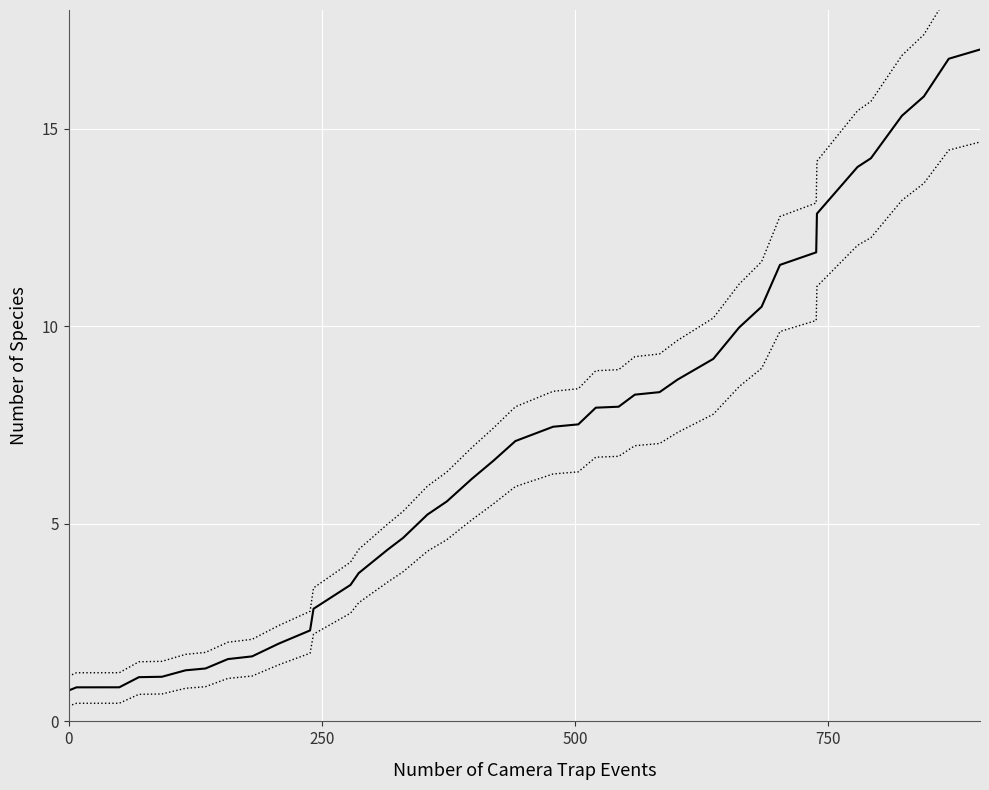

What are all the series names shown in the legend?

v:0, v:0 upper, v:0 lower